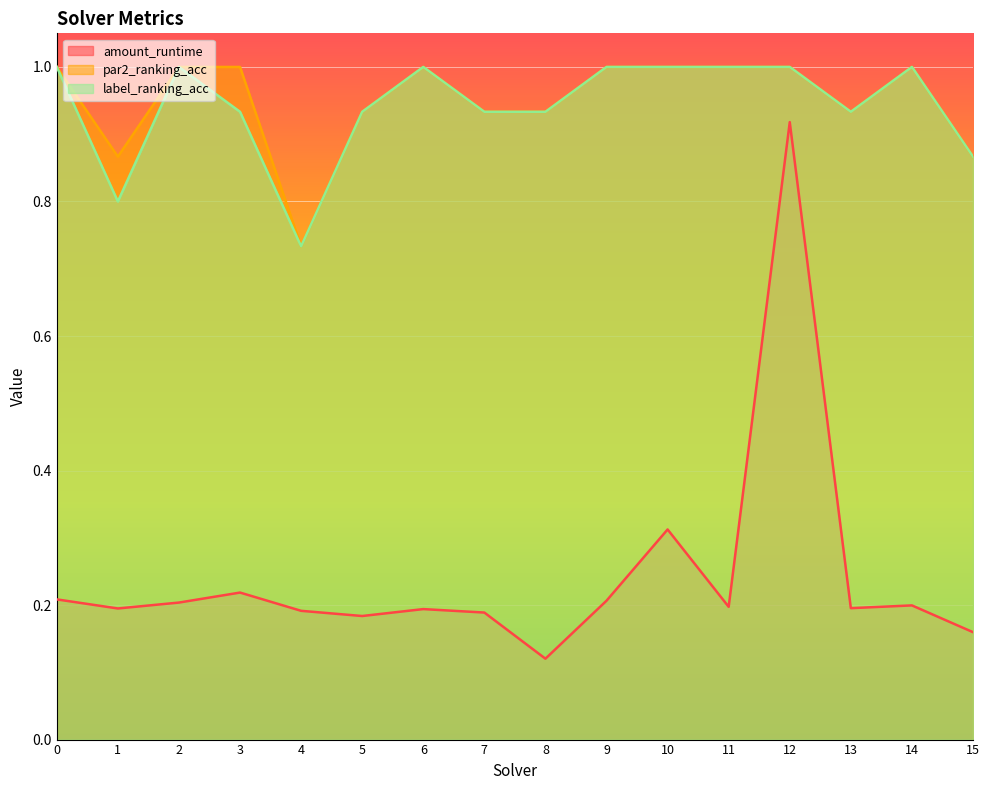

What is the maximum value shown in the chart?

1.0